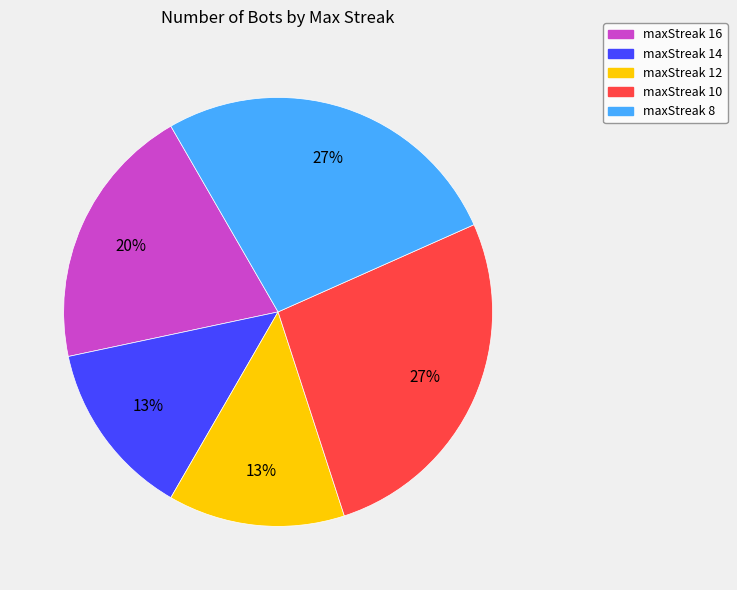

Combined, do maxStreak 14 and maxStreak 8 account for over 50%?

No